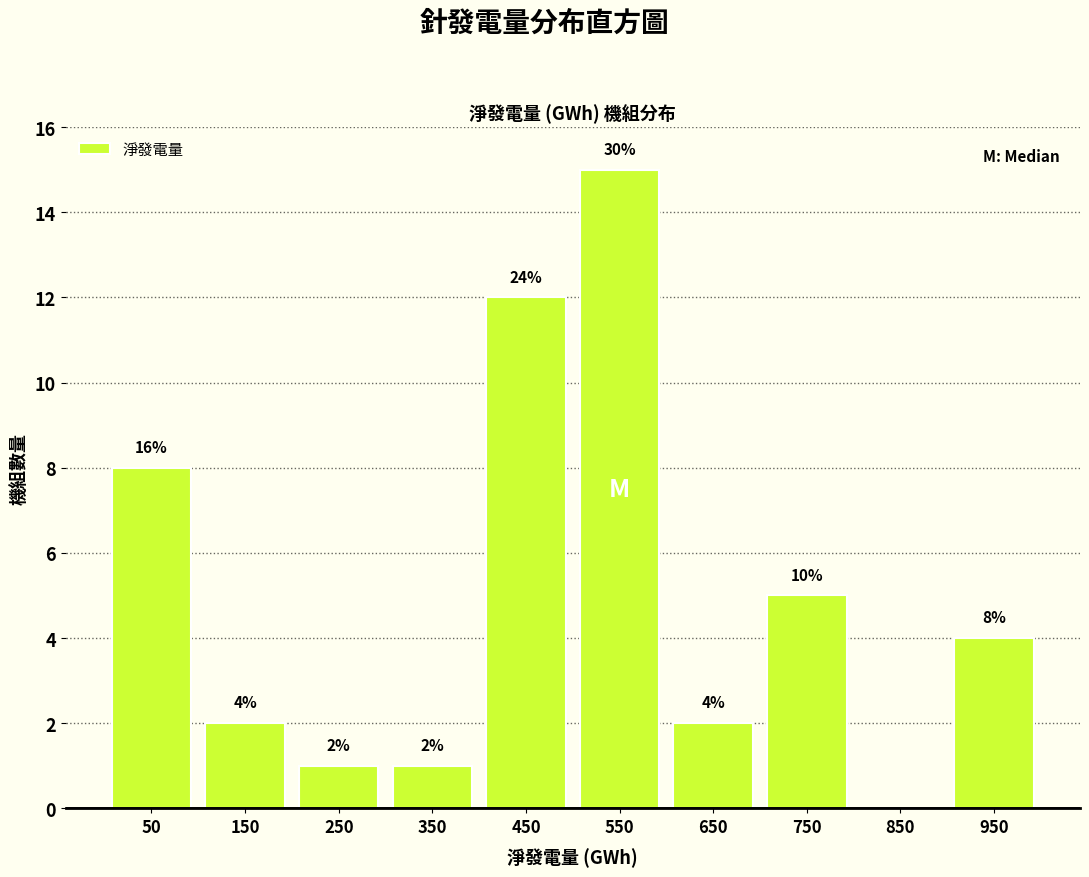

Over which range of the x-axis is the bar tallest?

500 to 600